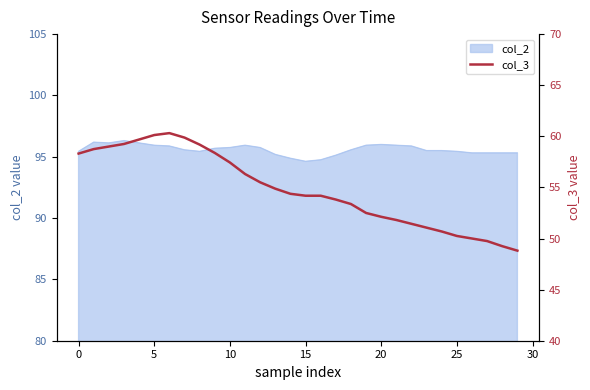

What is the highest value of the col_2 series?

96.3